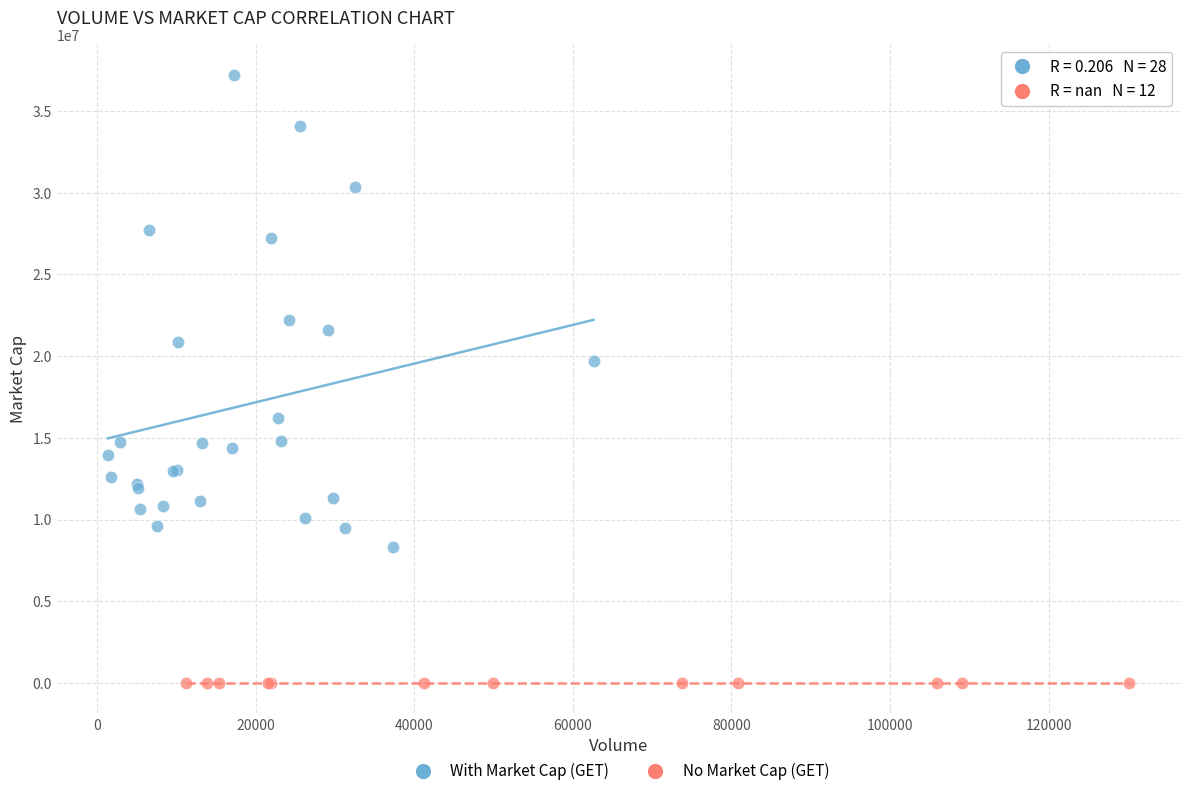

Which series reaches the minimum Y coordinate?

No Market Cap (GET)